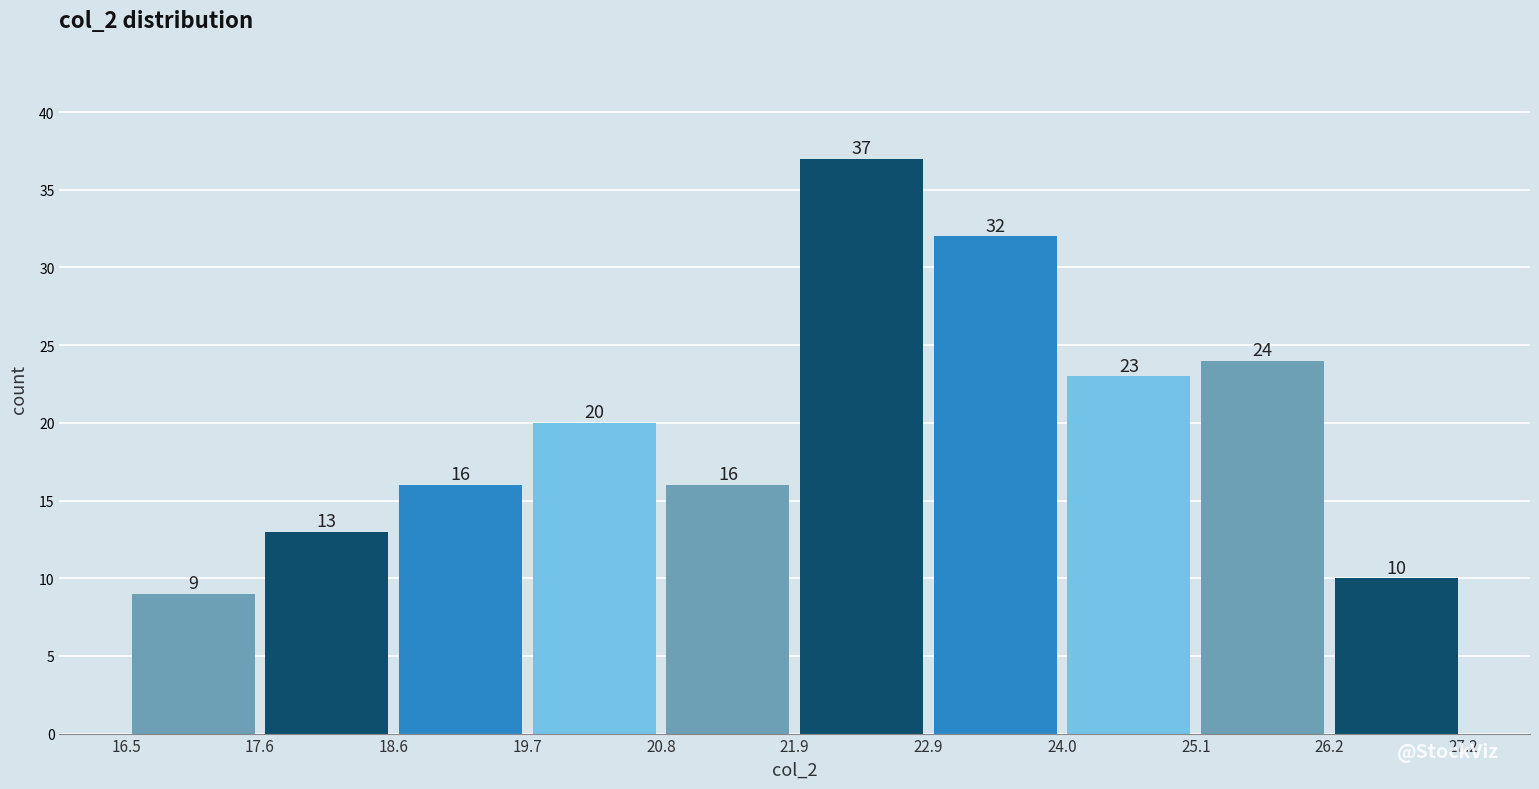

What is the height of the bar covering 17.6 to 18.6 on the x-axis?

13